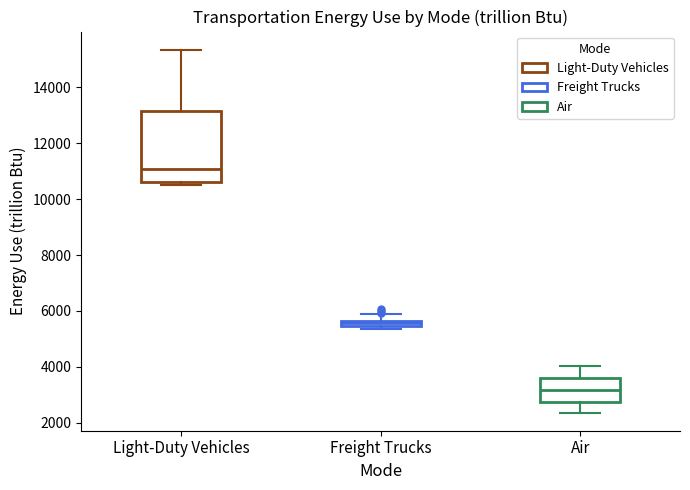

Where does the lower whisker of the box for Air end on the y-axis? The values are not printed on the chart, so give them approximately, as read against the axis.

2400